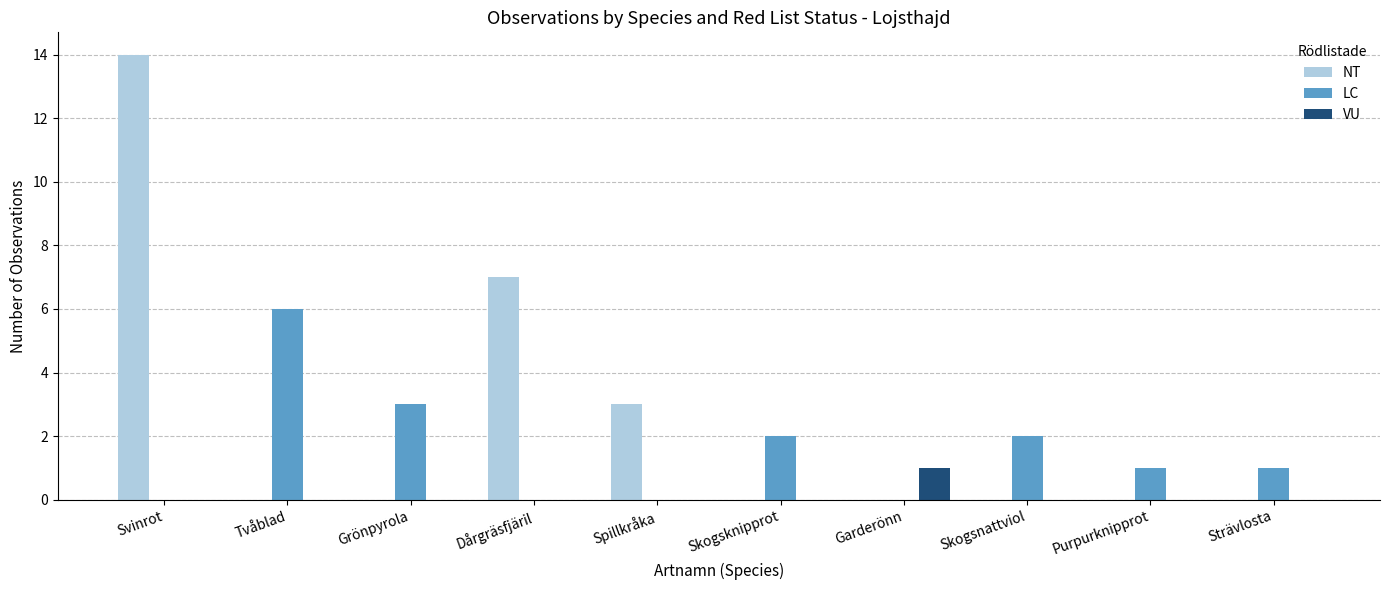

What is the sum of the NT values at Strävlosta and Dårgräsfjäril?

7